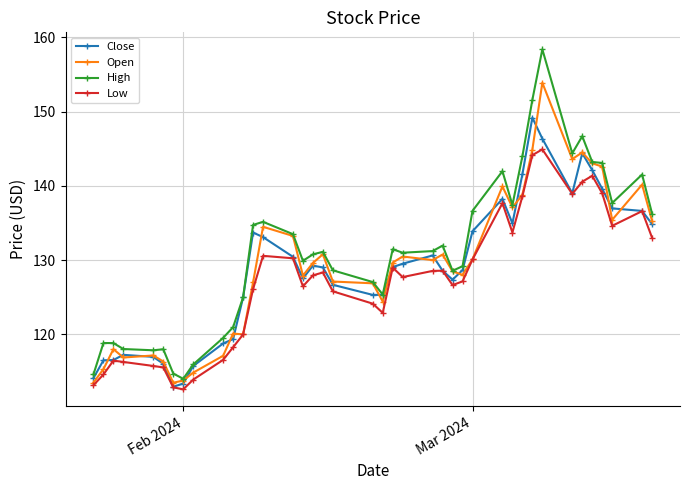

Which series has the largest total across all categories?

High